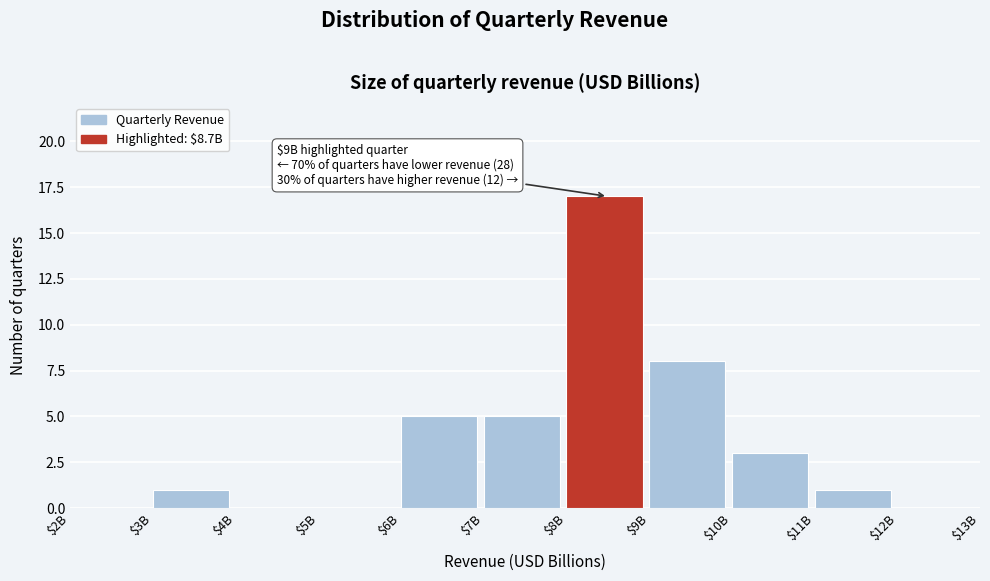

Is it true that the value at $11B is 1?

True